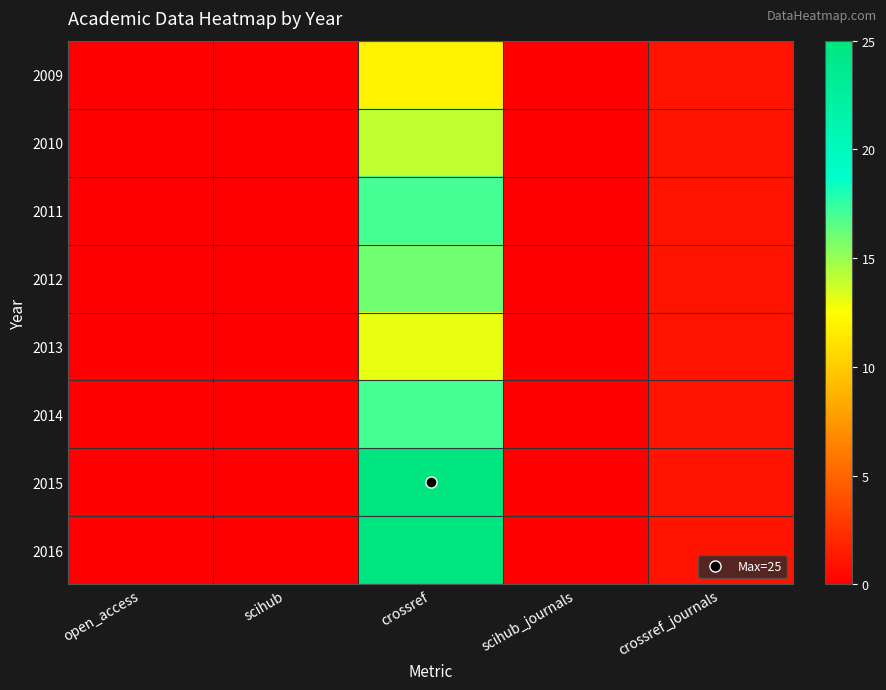

Reading left to right, transcribe all the data shown in this chart.

2009: open_access=0	scihub=0	crossref=12	scihub_journals=0	crossref_journals=1
2010: open_access=0	scihub=0	crossref=14	scihub_journals=0	crossref_journals=1
2011: open_access=0	scihub=0	crossref=17	scihub_journals=0	crossref_journals=1
2012: open_access=0	scihub=0	crossref=16	scihub_journals=0	crossref_journals=1
2013: open_access=0	scihub=0	crossref=13	scihub_journals=0	crossref_journals=1
2014: open_access=0	scihub=0	crossref=17	scihub_journals=0	crossref_journals=1
2015: open_access=0	scihub=0	crossref=25	scihub_journals=0	crossref_journals=1
2016: open_access=0	scihub=0	crossref=25	scihub_journals=0	crossref_journals=1